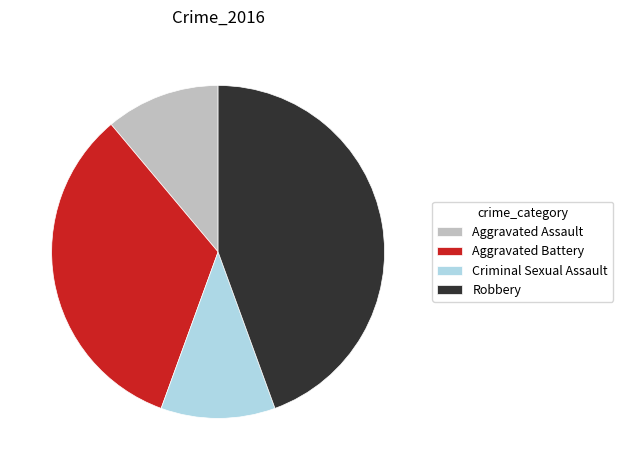

Is Aggravated Battery the majority of the pie?

No